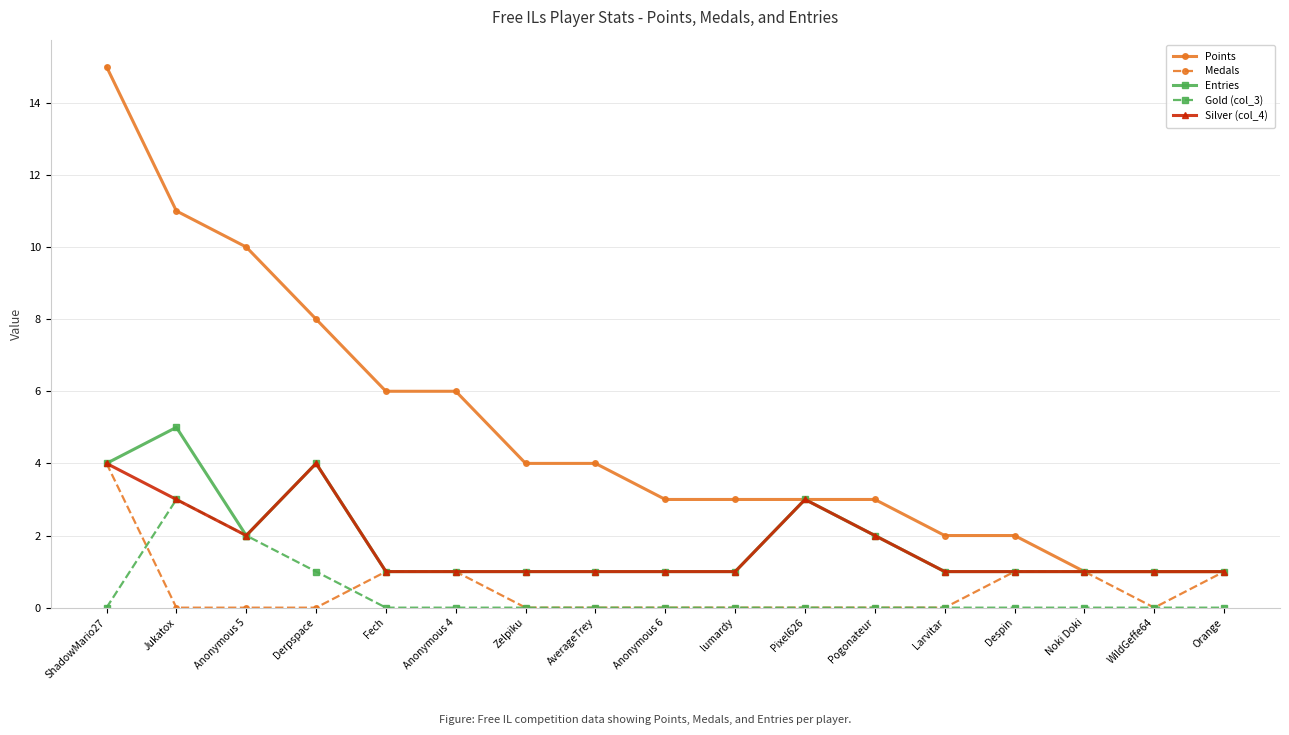

The Entries series shows 3 at Jukatox. True or false?

False